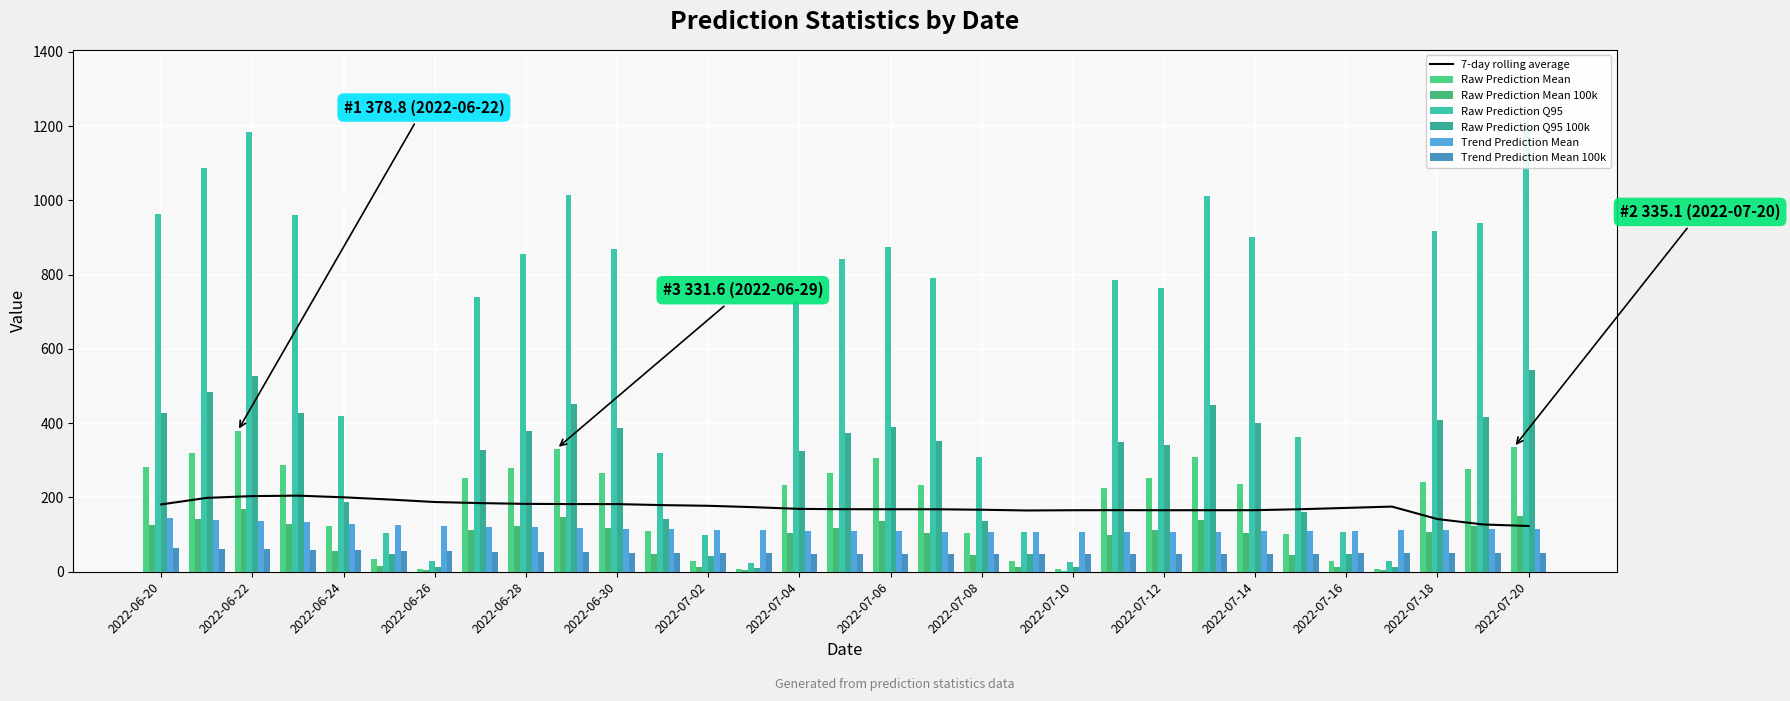

Is the value of Trend Prediction Mean 100k at 2022-06-22 greater than the value of Raw Prediction Mean at 2022-07-06?

No